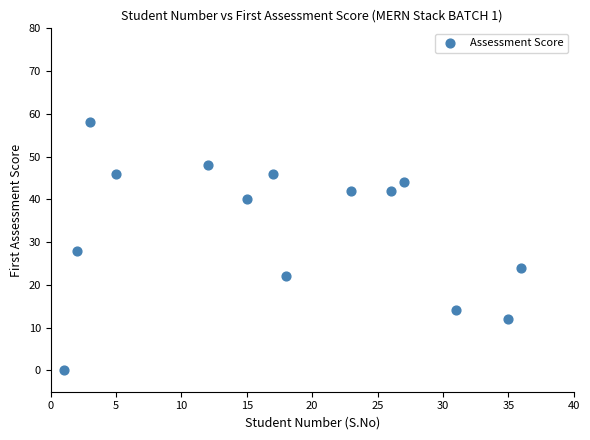

What is the range of Y values (max minus min)?

58